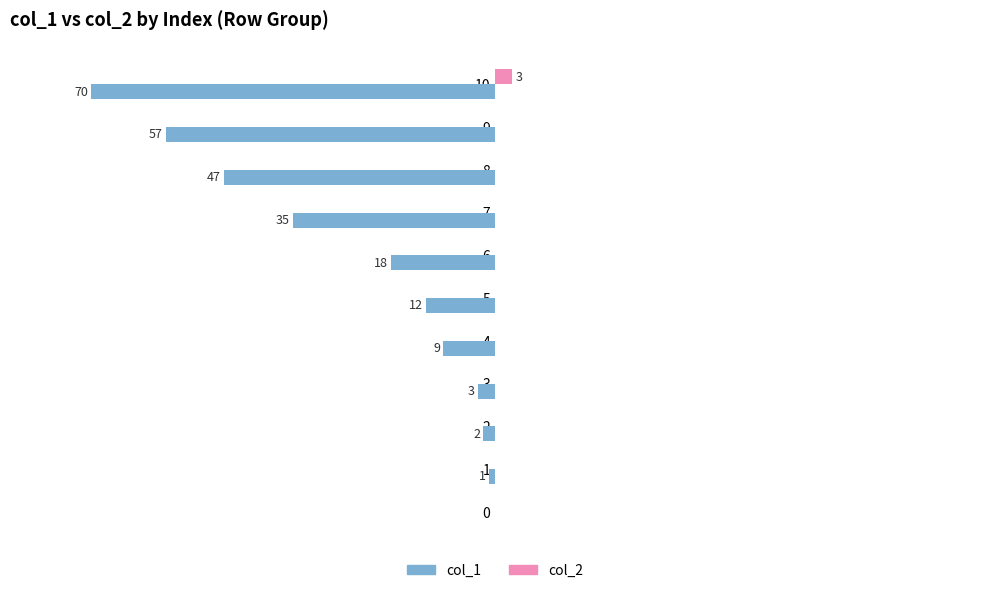

What are all the series names shown in the legend?

col_1, col_2